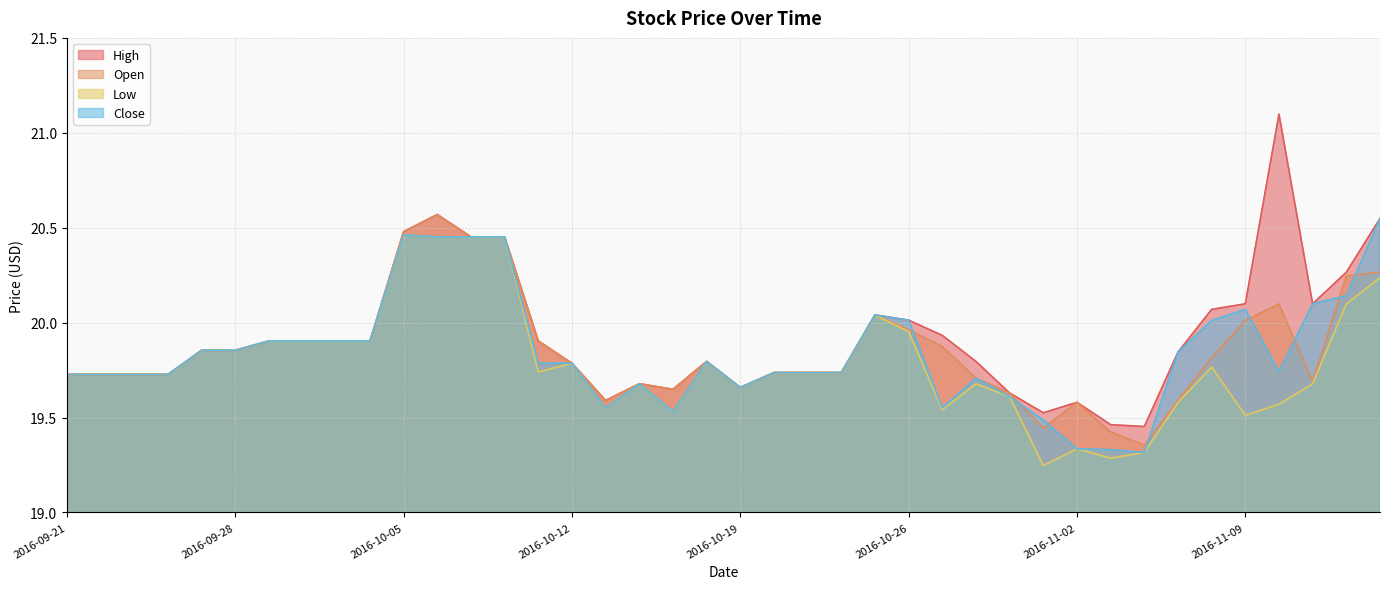

What position from the left is 2016-10-17?

19